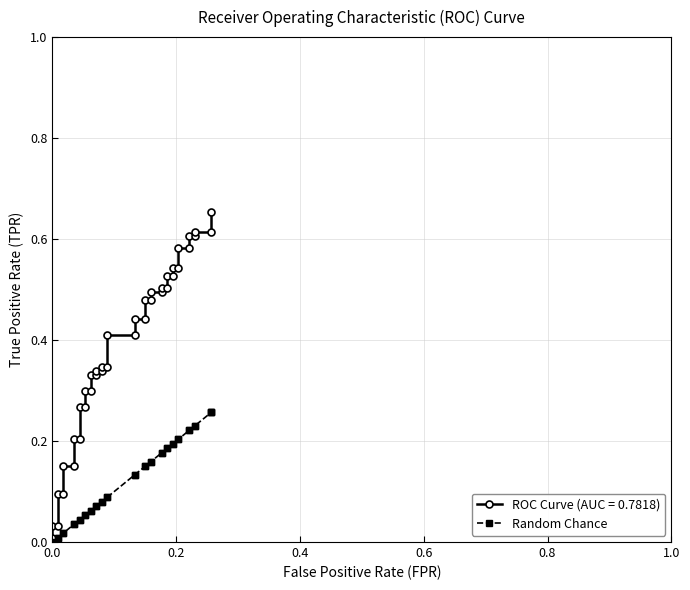

Reading left to right, transcribe all the data shown in this chart.

0.0	0.0	0.0	0.0	0.0	0.0	0.0	0.0	0.0	0.1	0.1	0.1	0.1	0.1	0.1	0.1	0.1	0.1	0.1	0.1	0.1	0.2	0.2	0.2	0.2	0.2	0.2	0.2	0.2	0.2	0.2	0.2	0.2	0.2	0.2	0.2	0.2	0.3	0.3	0.3